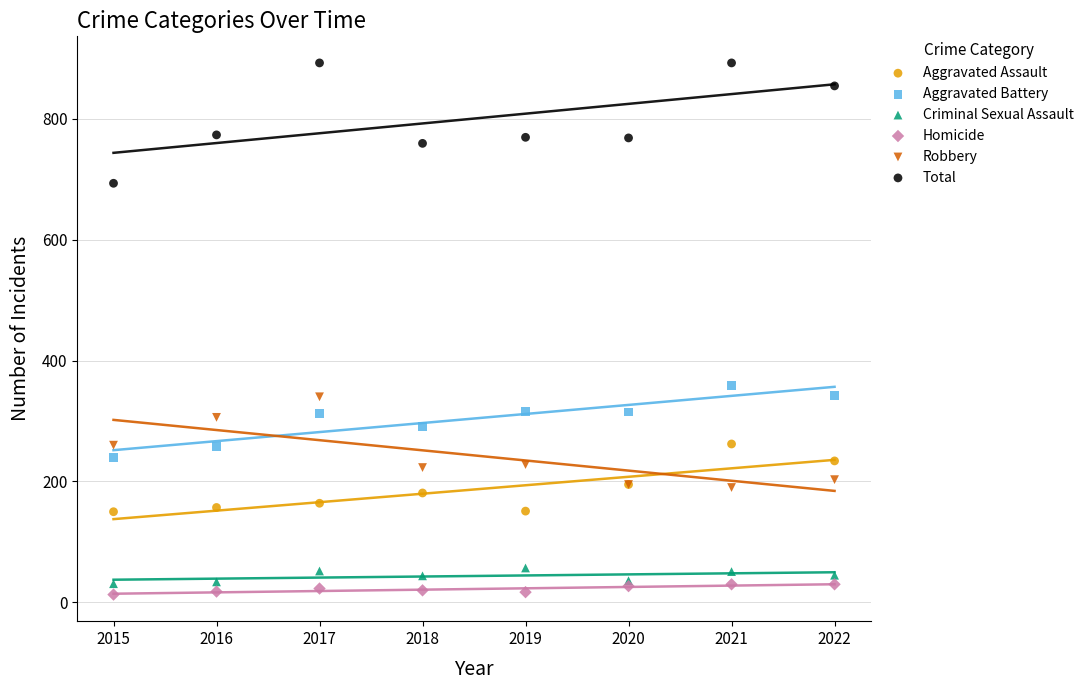

Which series has the largest Y range (max minus min)?

Total